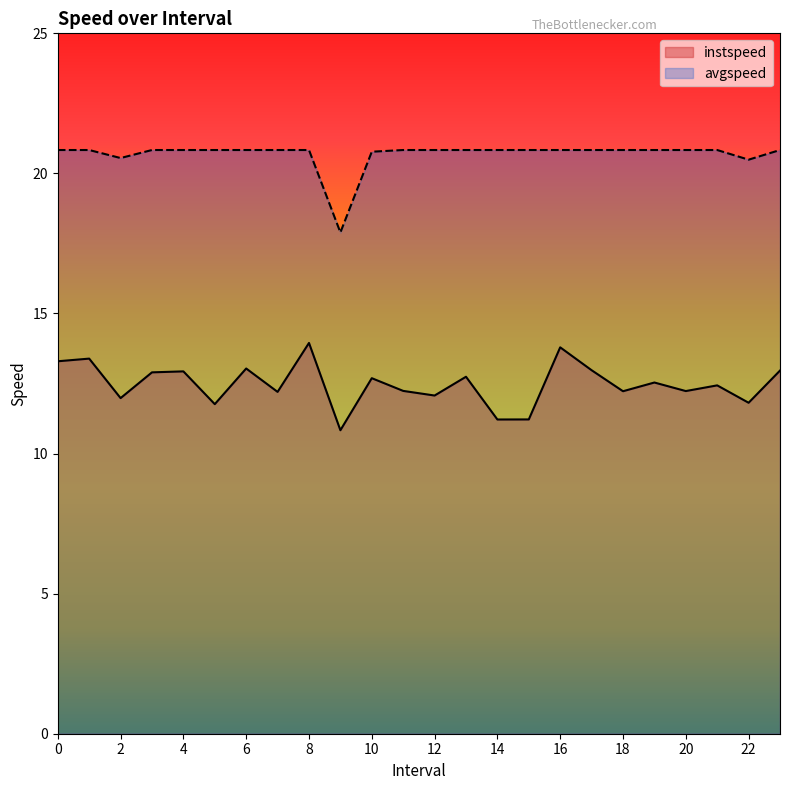

Rank the series by their average value, from highest to lowest.

avgspeed, instspeed